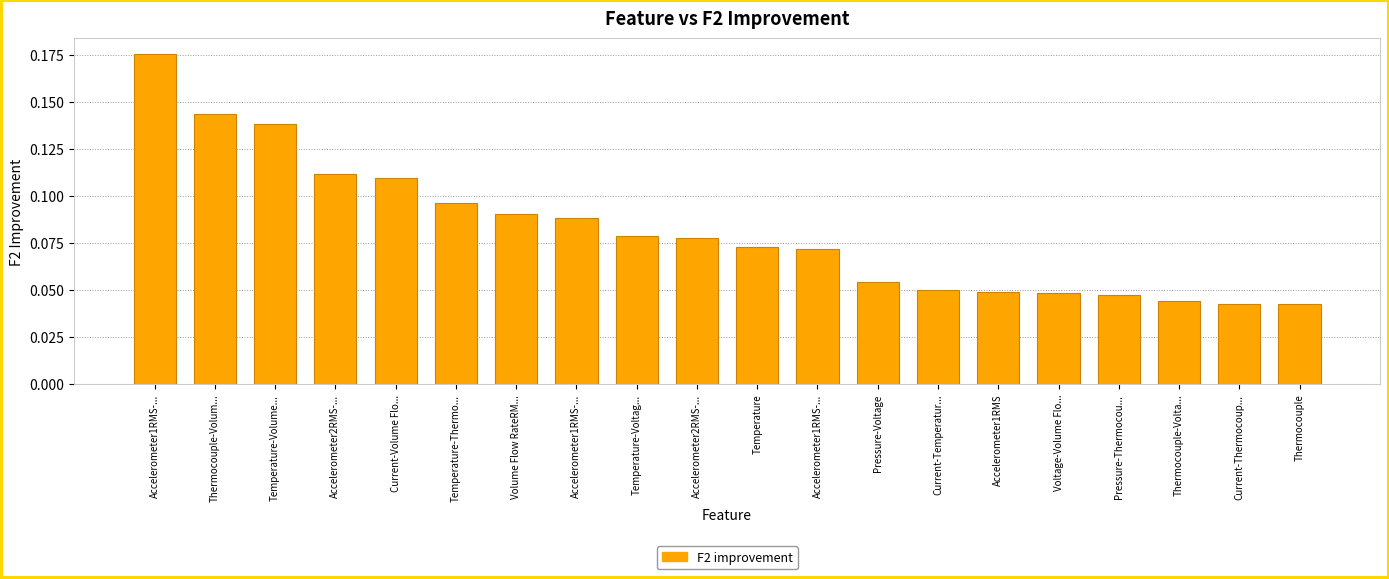

Count the number of data series in this chart.

1